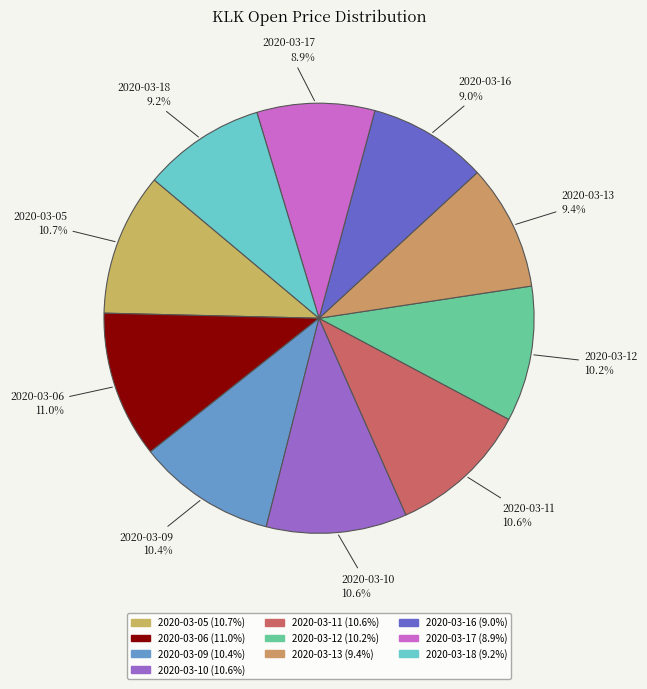

Which slice is the largest?

2020-03-06